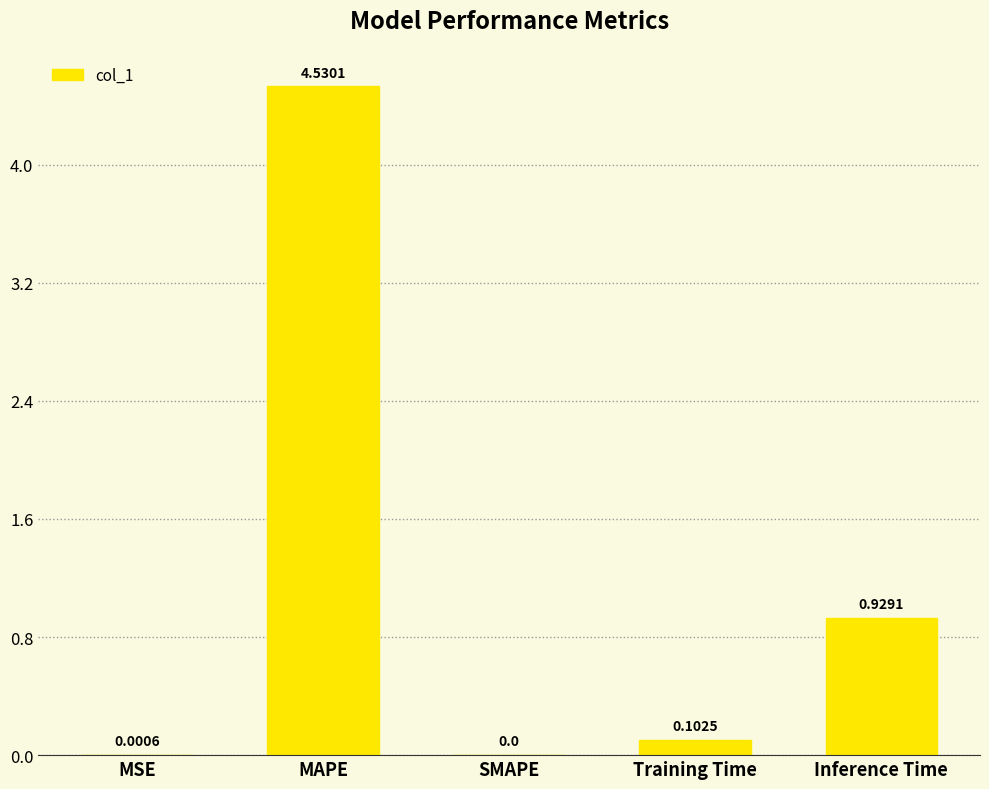

What is the difference between the values at Training Time and Inference Time?

0.8